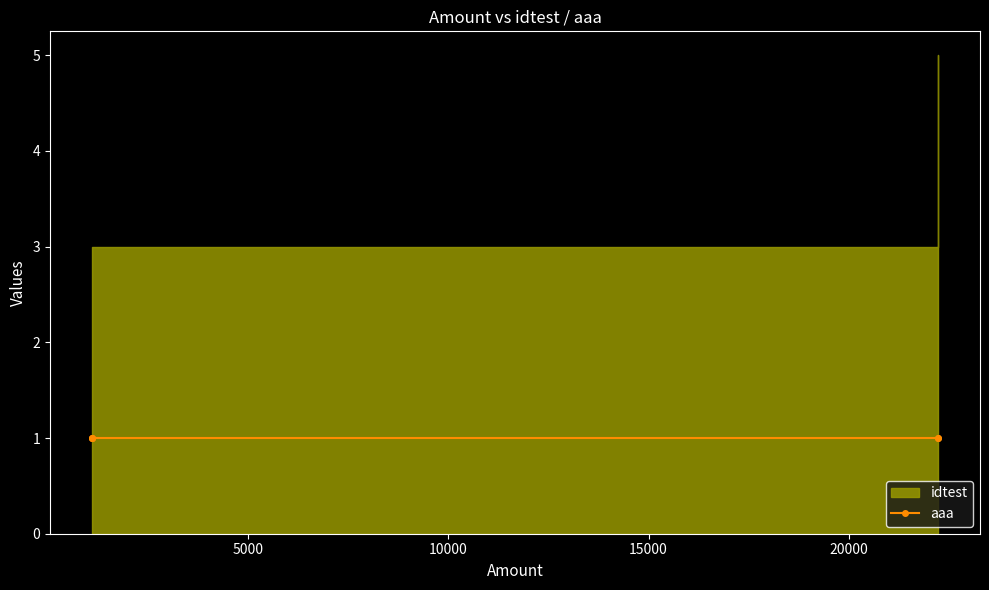

What is the value of the idtest point at the 4th from the left?

5